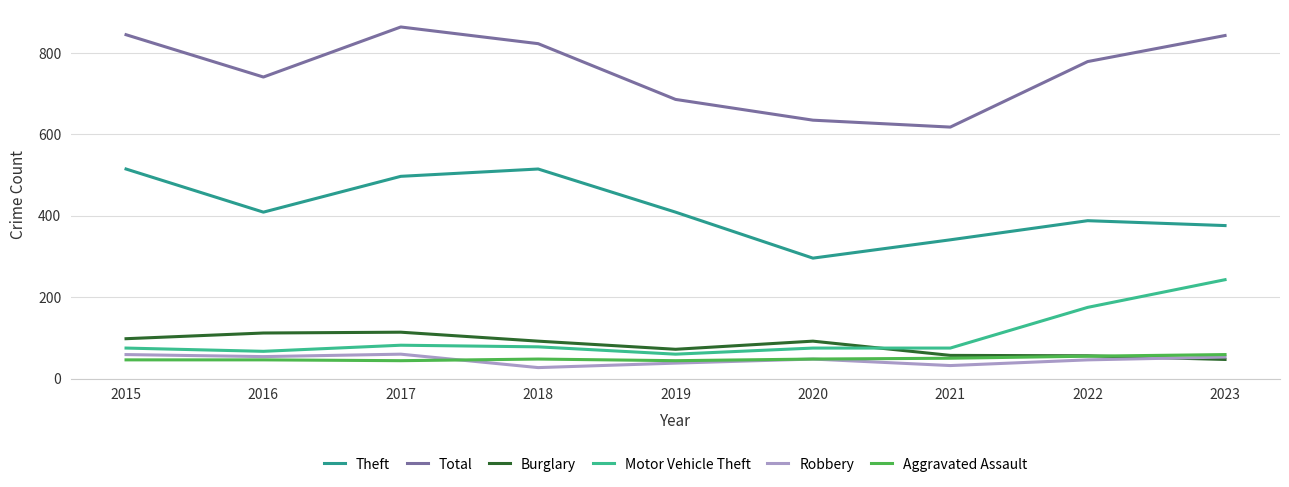

Count the number of categories in the chart.

9